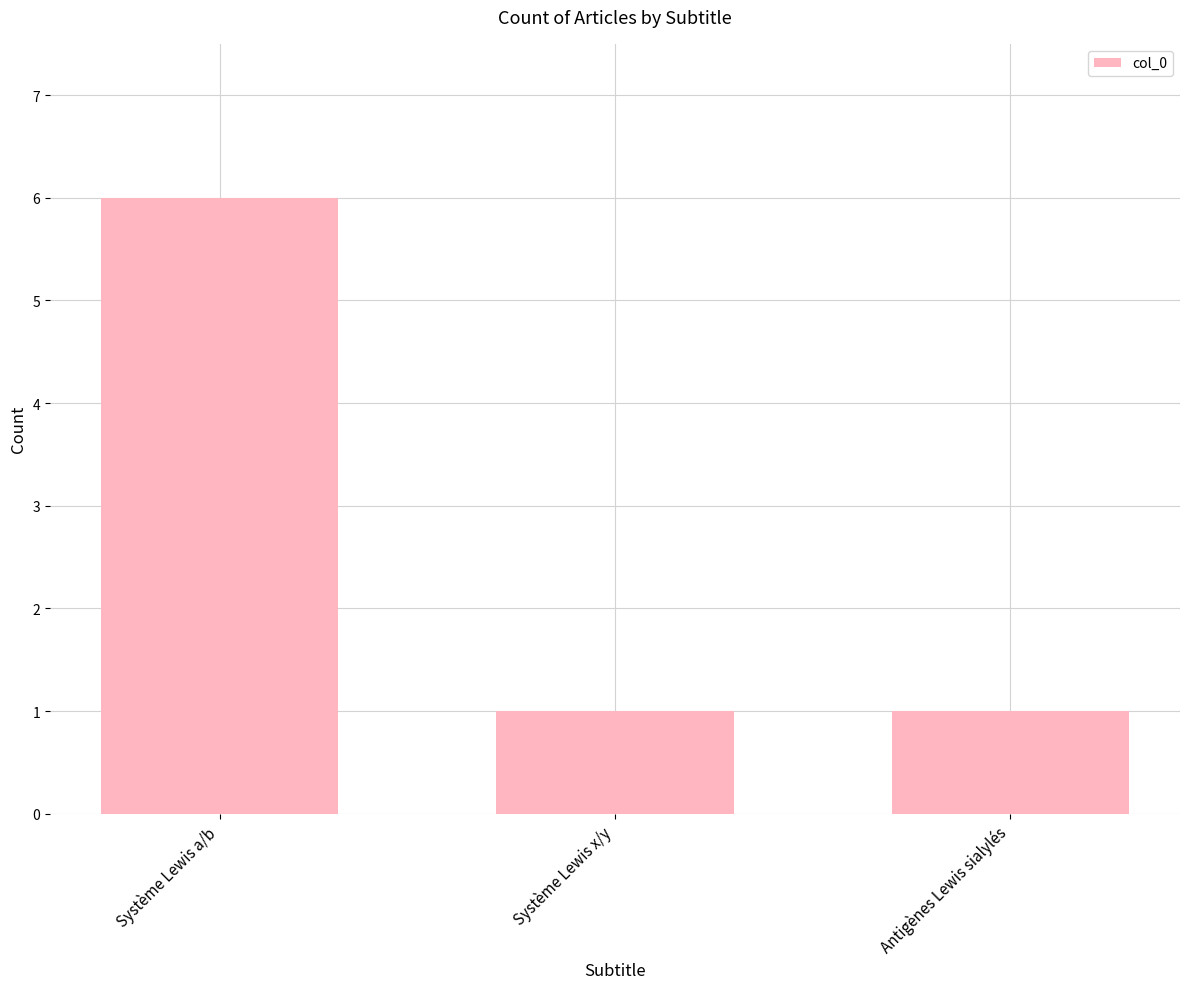

How many bars are there in total?

3